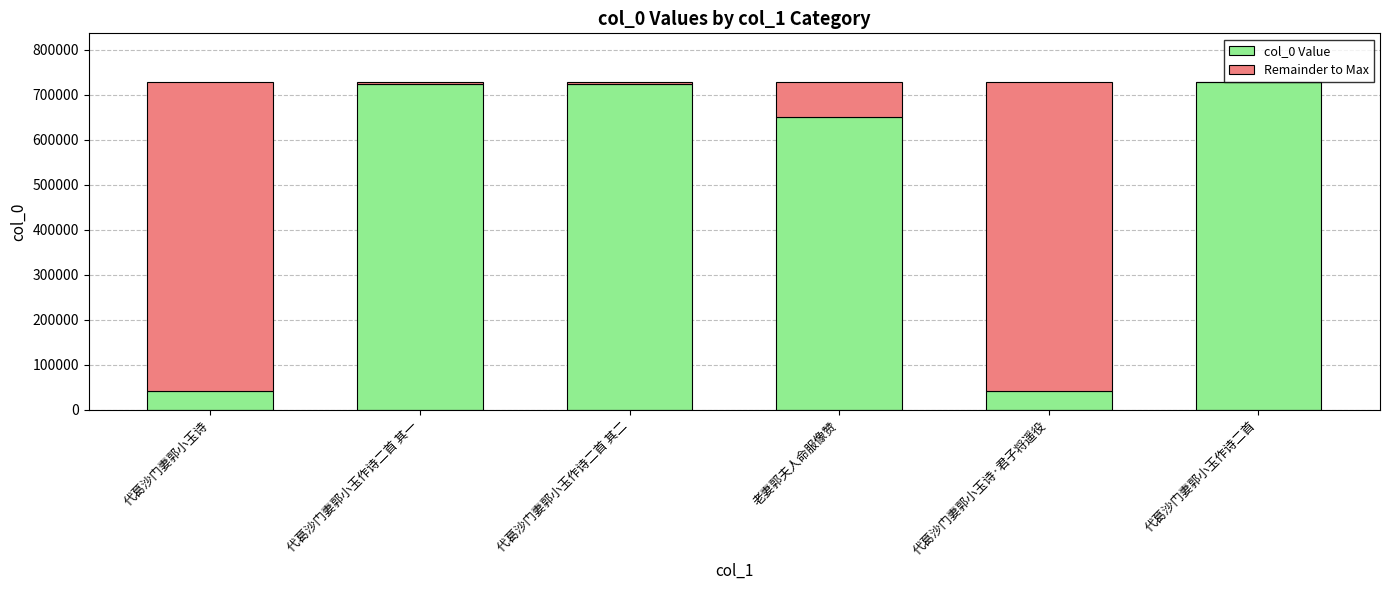

Are the bars grouped side by side (vs. stacked)?

No